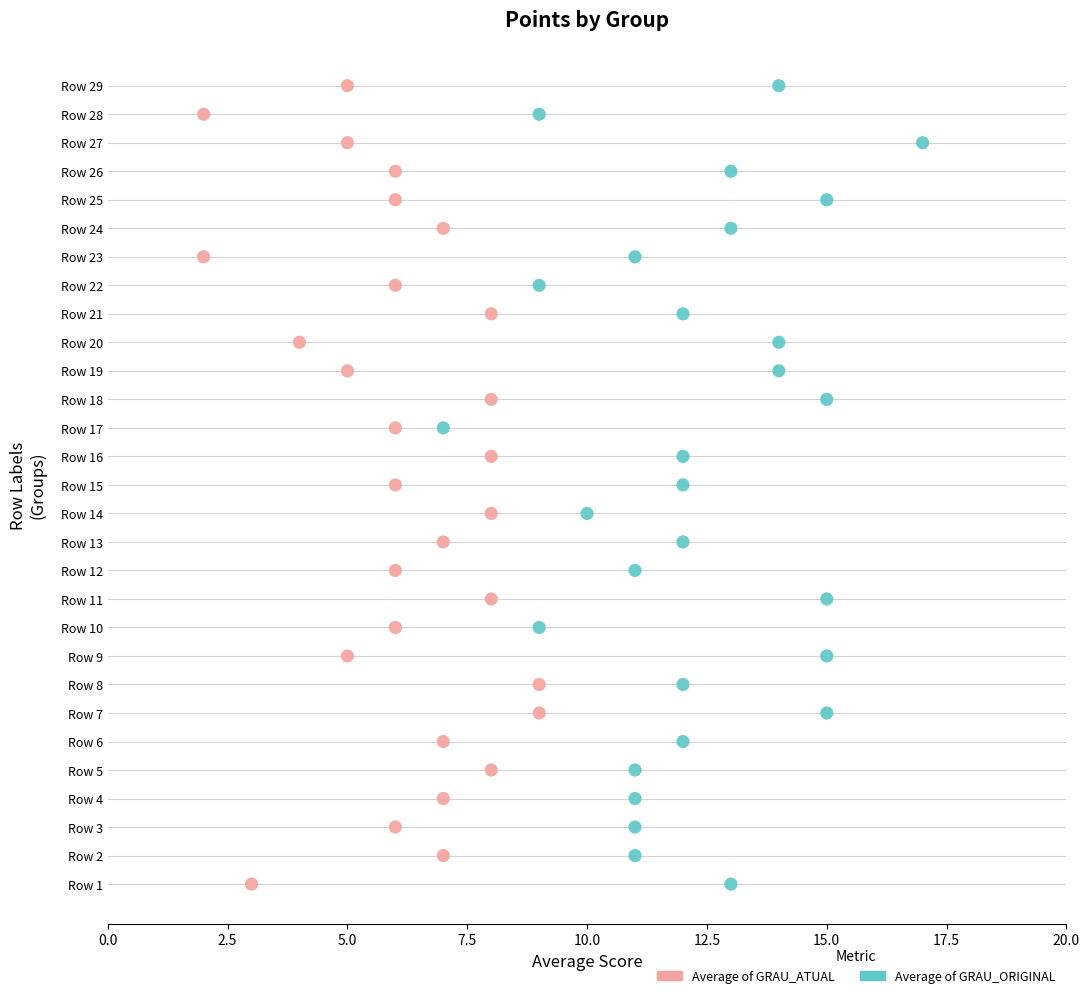

What are all the series names shown in the legend?

Average of GRAU_ATUAL, Average of GRAU_ORIGINAL